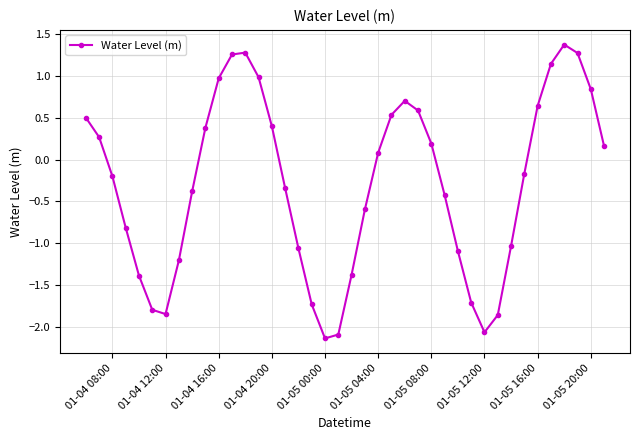

How many lines are shown in the chart?

1